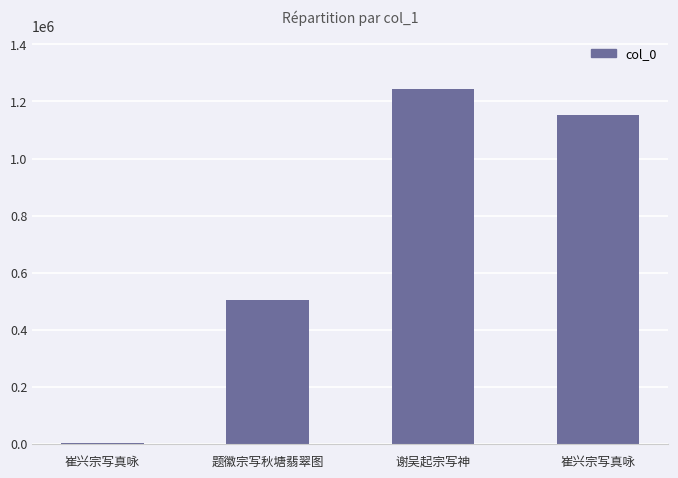

Where is the data nearest to the value 622908?

题徽宗写秋塘翡翠图